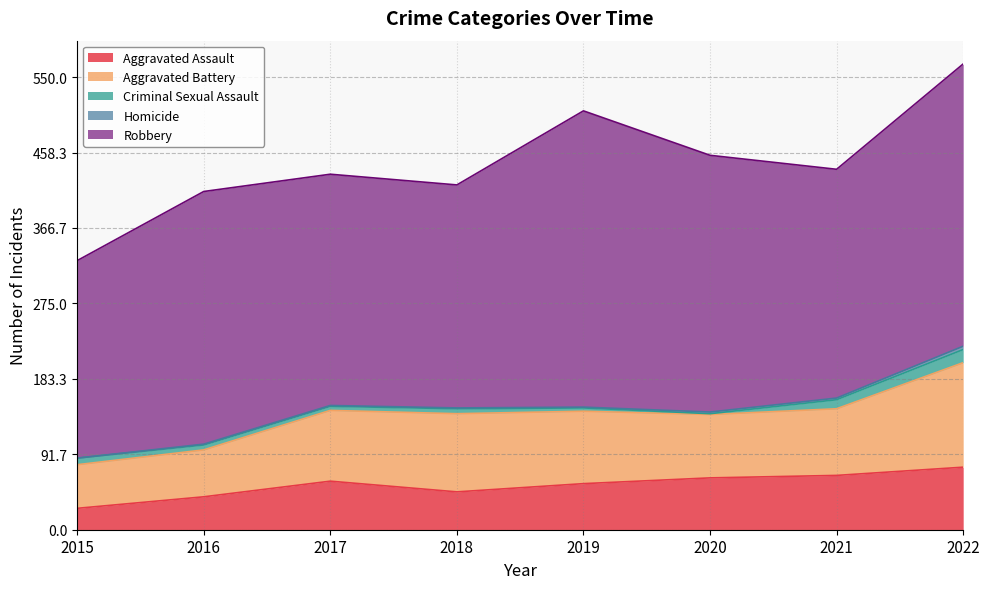

True or false: Robbery and Aggravated Battery cross at least once.

False